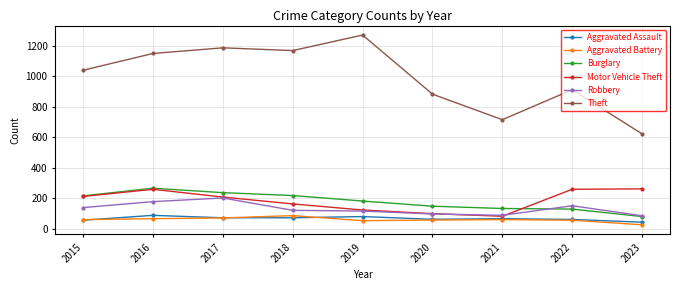

Which series has the widest spread of values?

Theft